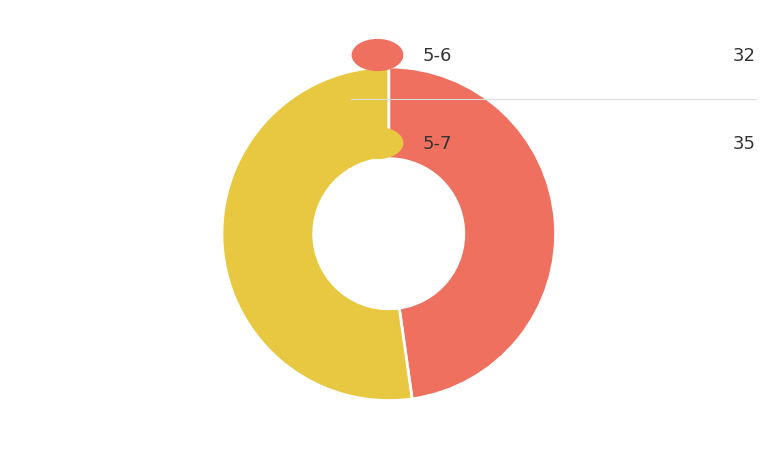

Is there a majority slice in this chart?

Yes